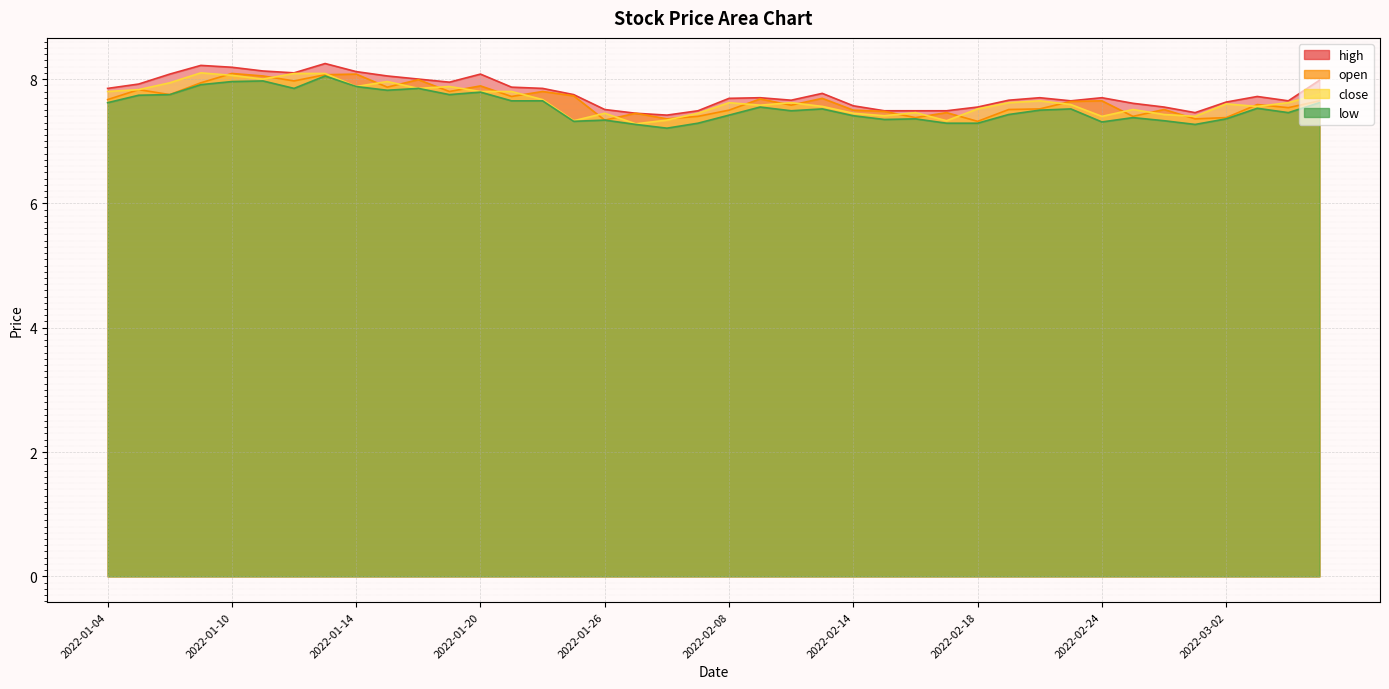

True or false: open and low intersect in this chart.

False